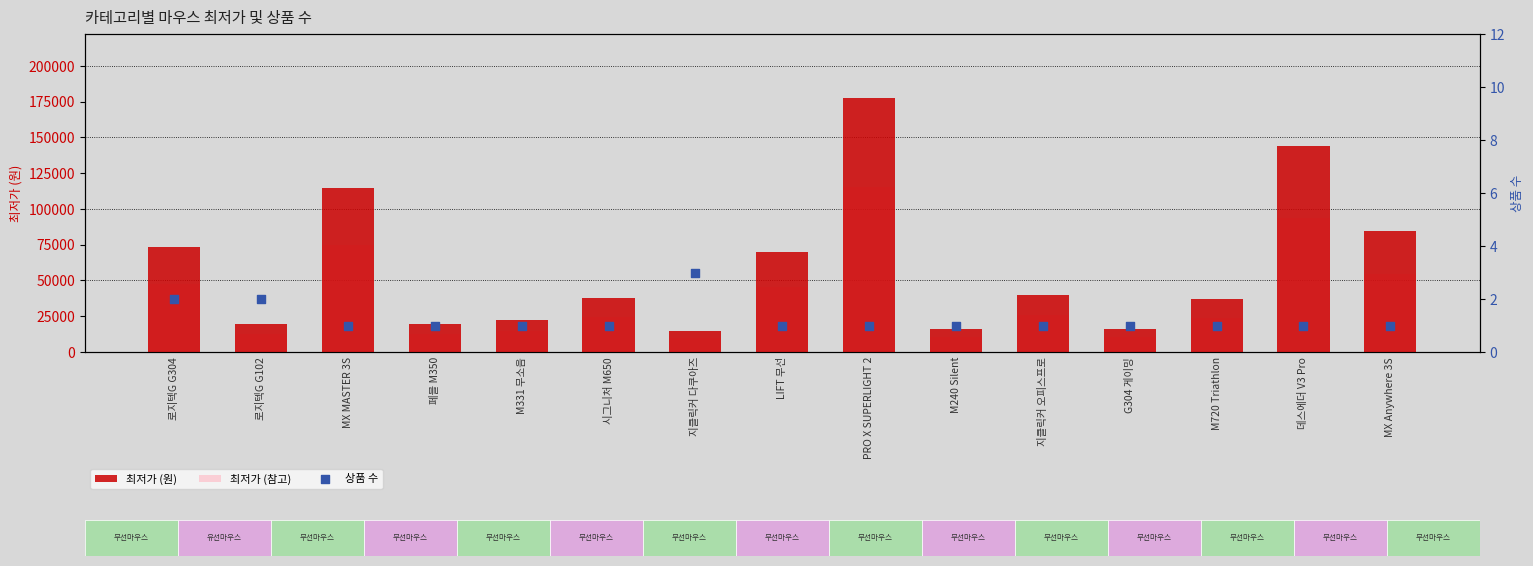

Which series reaches the minimum Y coordinate?

상품 수